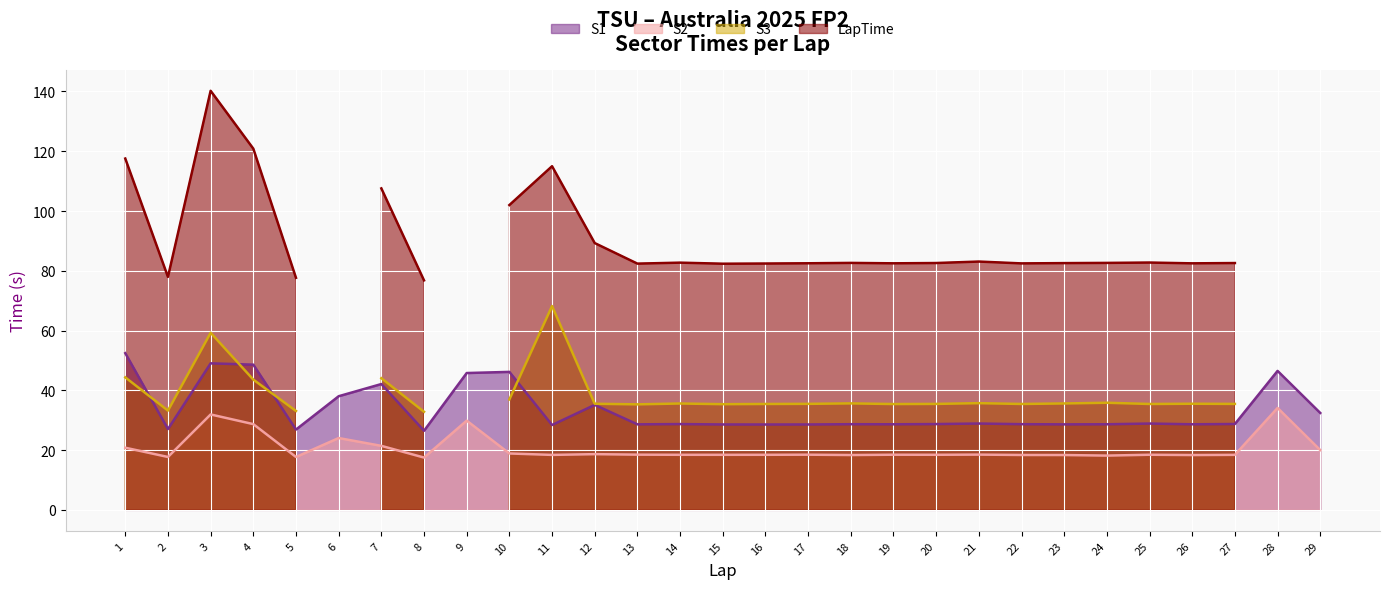

At which category is the sum across all series the highest?

3